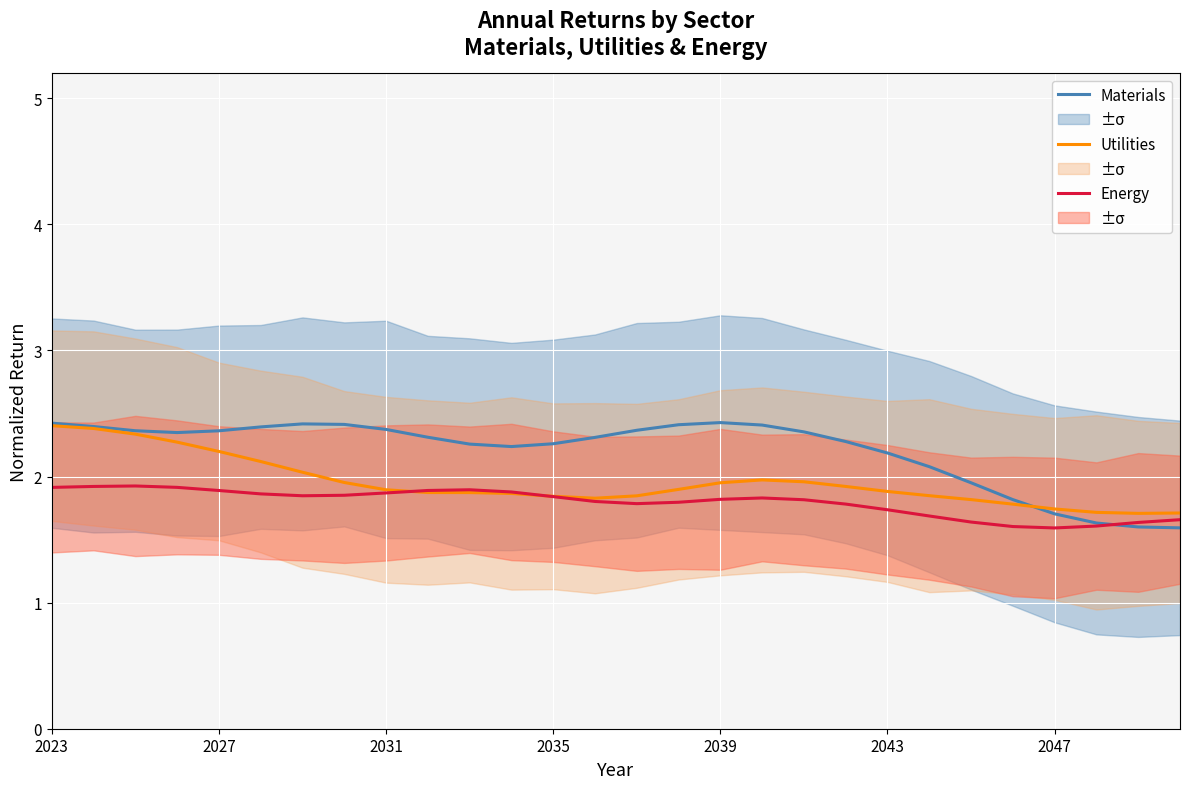

The value of Energy at 2027 is 3.0. True or false?

False